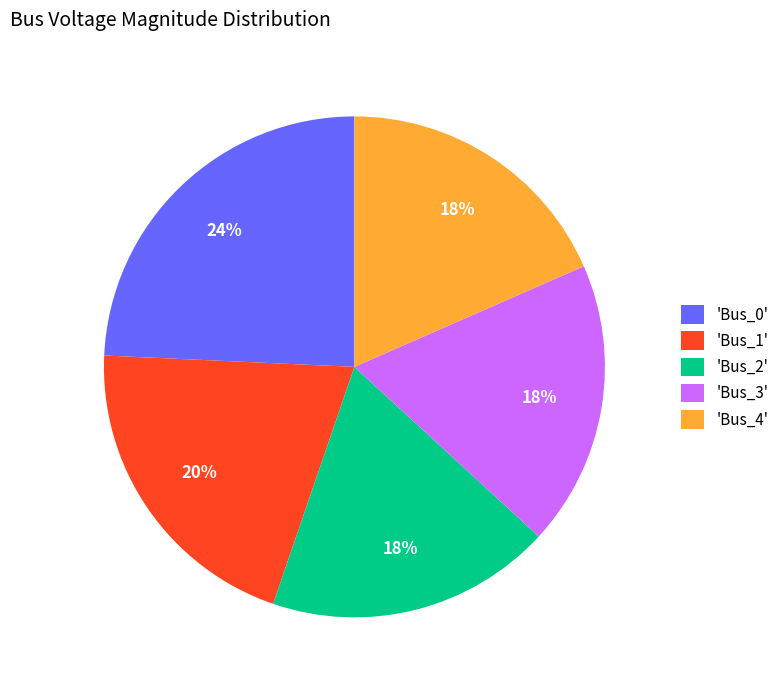

The 'Bus_2' slice represents 18% of the pie. True or false?

True